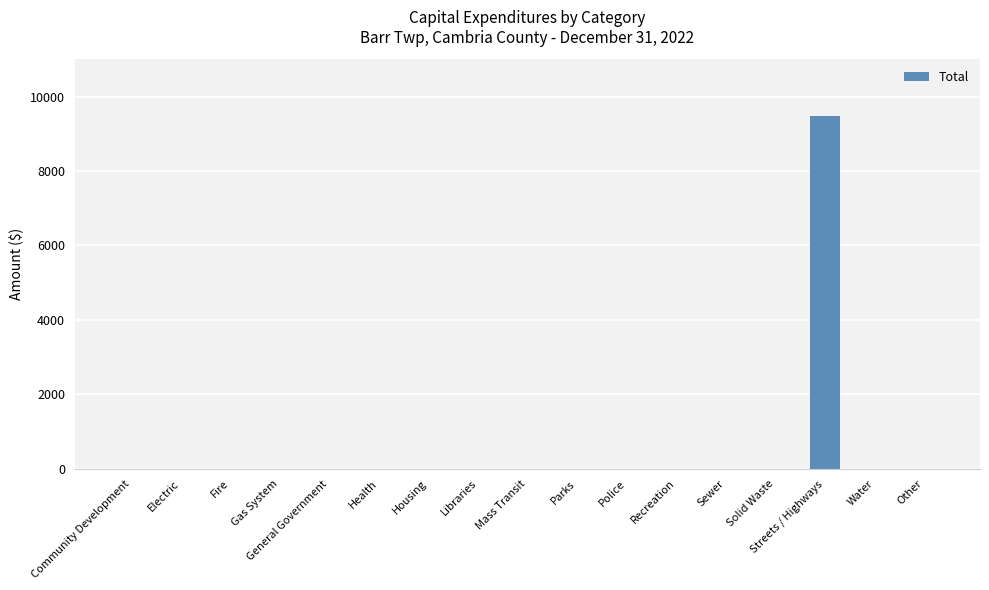

The value at Mass Transit is -3239. True or false?

False